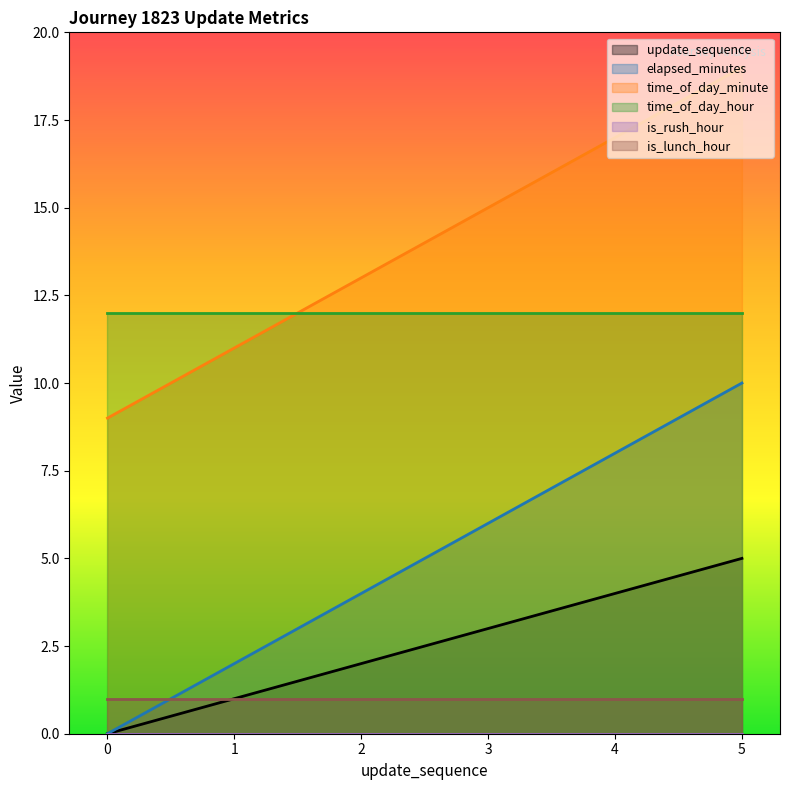

What is the sum of all time_of_day_minute values?

84